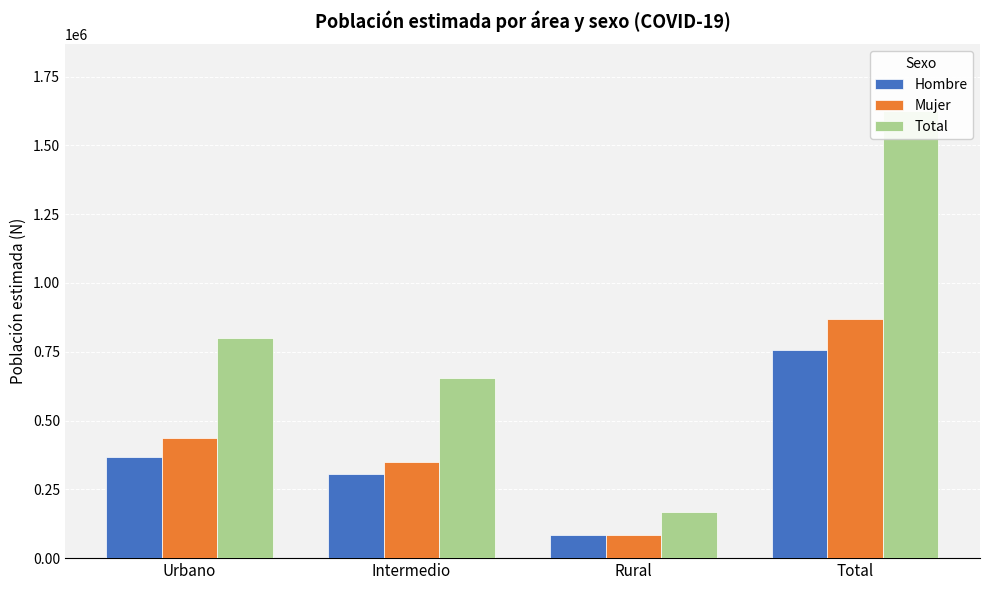

Where is Mujer nearest to the value 475333?

Urbano